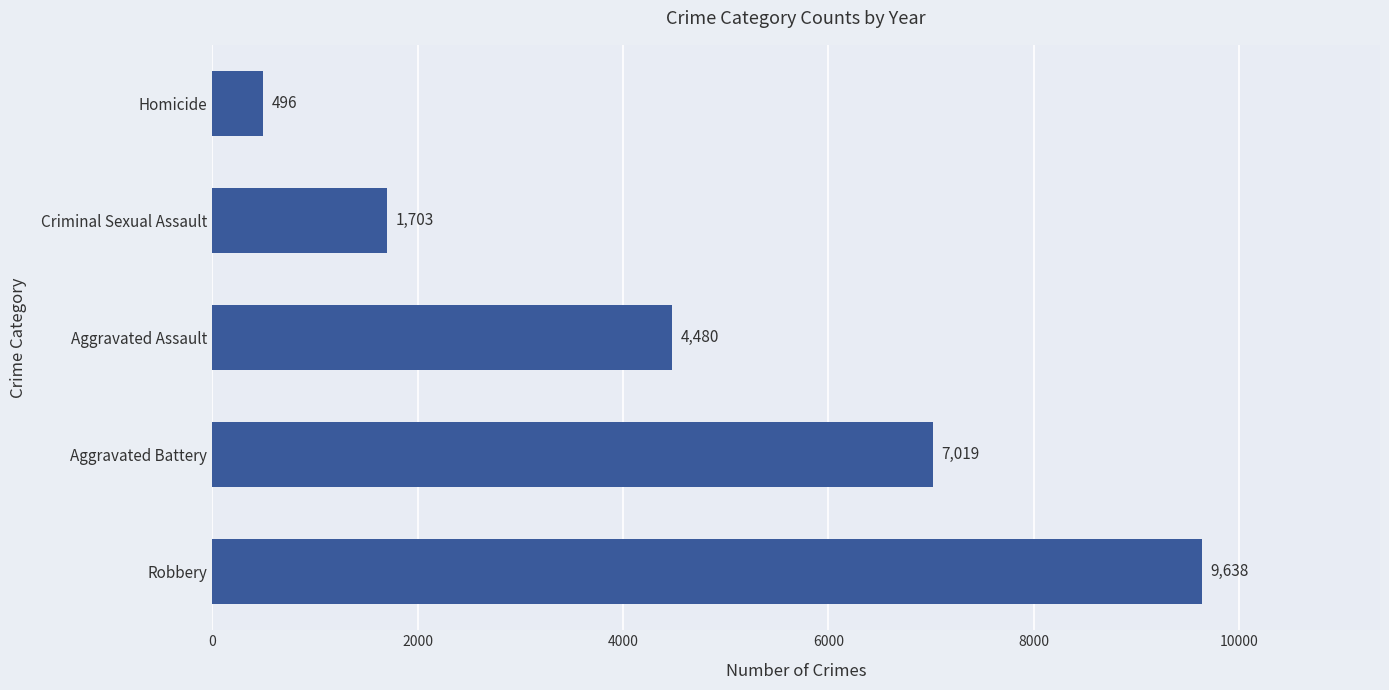

How many values are below 4480?

2